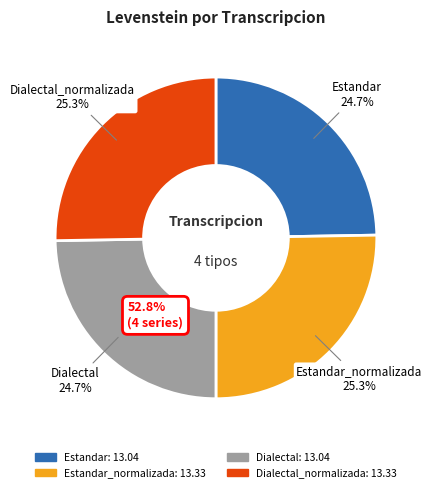

Is Estandar the majority of the pie?

No